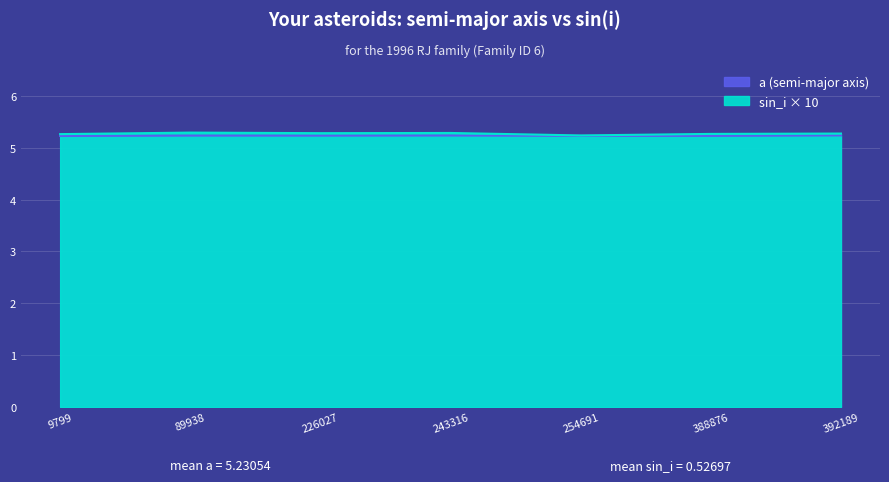

Where is the first local maximum for a?

89938